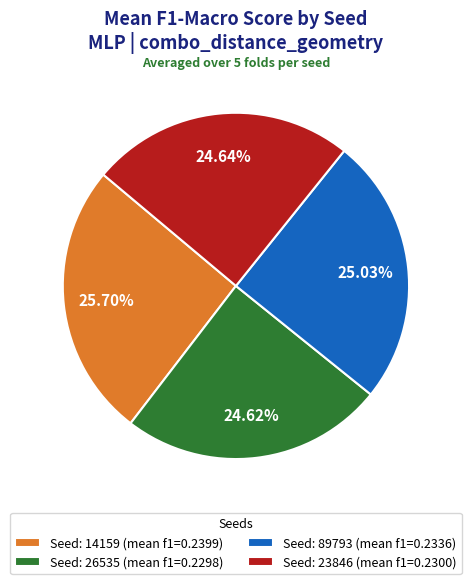

Is there a majority slice in this chart?

No